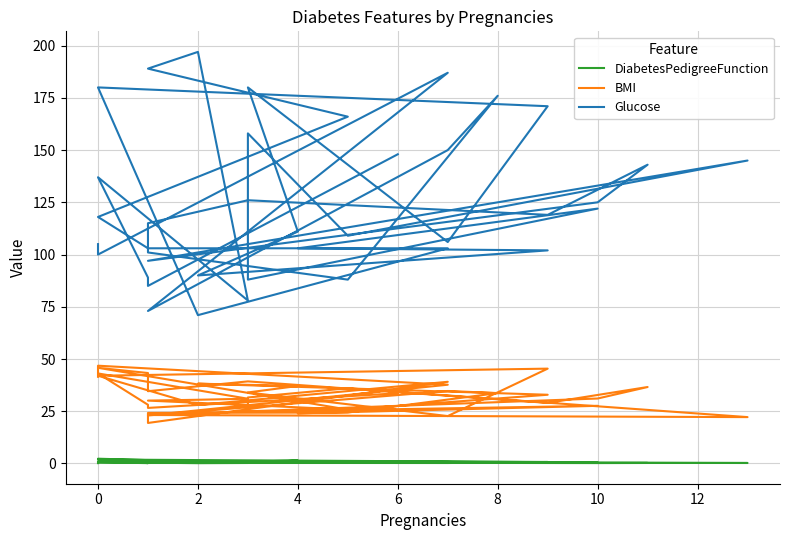

Which series has the largest range (max minus min)?

Glucose